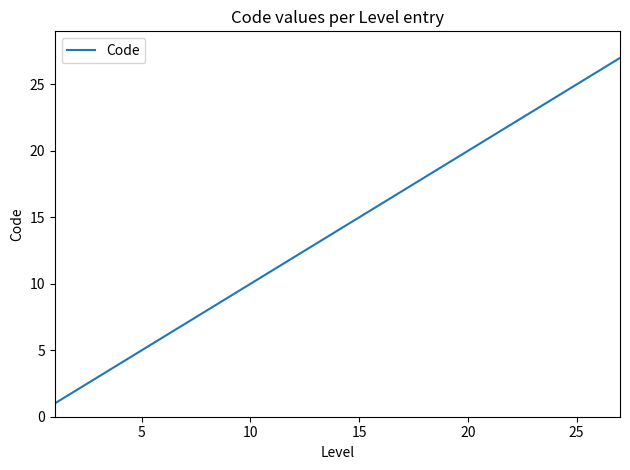

What is the maximum value shown in the chart?

27